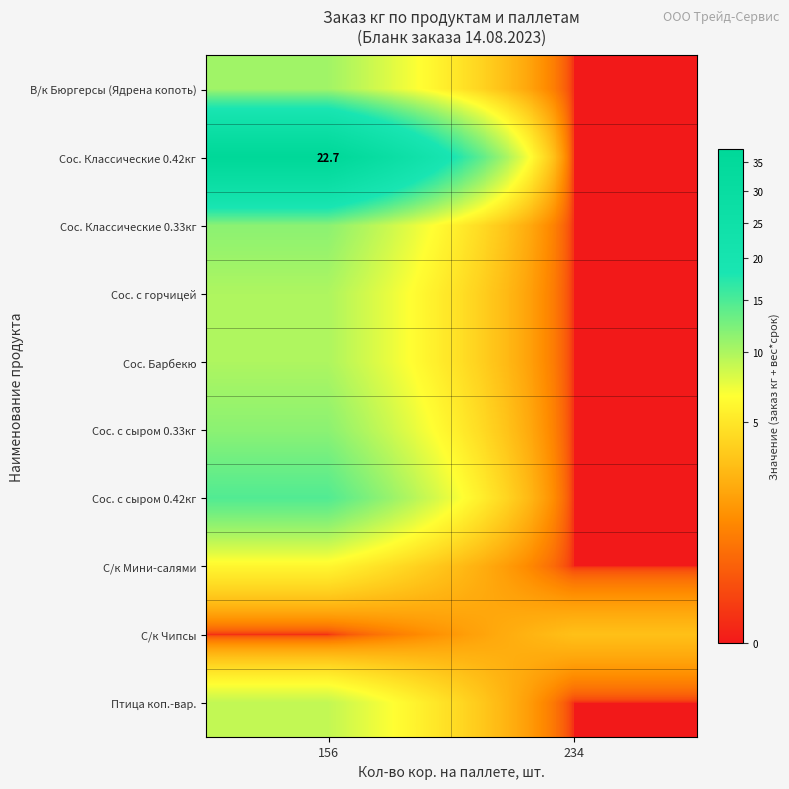

Is it true that Сос. с сыром 0.33кг equals 4.0 at 234?

False